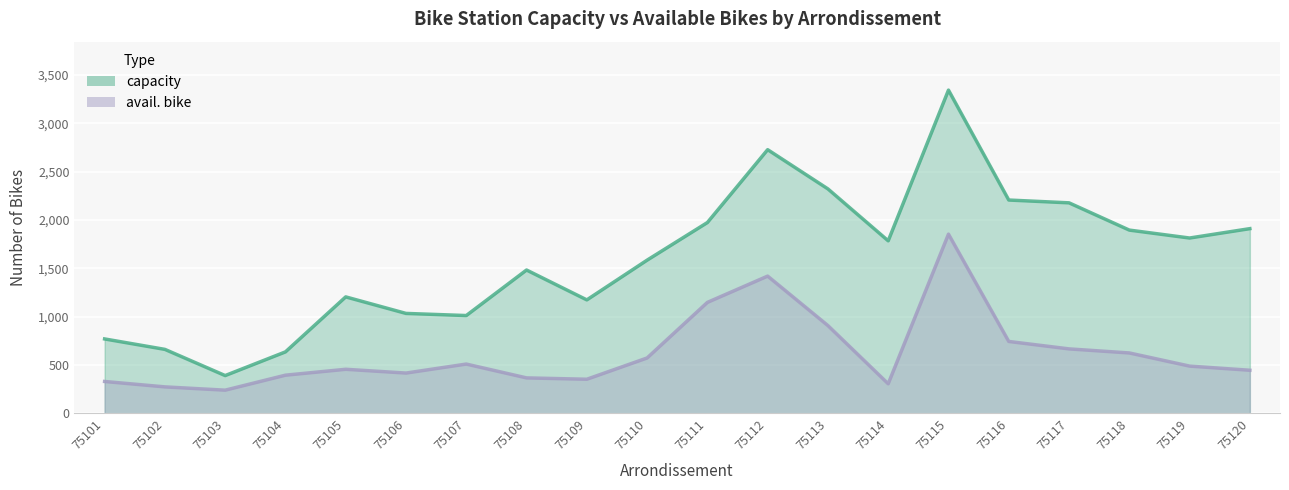

Reading left to right, list all the values displayed in this chart.

capacity: 75101=768	75102=660	75103=389	75104=634	75105=1203	75106=1032	75107=1010	75108=1481	75109=1172	75110=1583	75111=1972	75112=2726	75113=2320	75114=1783	75115=3342	75116=2205	75117=2176	75118=1894	75119=1812	75120=1909
avail. bike: 75101=328	75102=272	75103=238	75104=393	75105=454	75106=415	75107=508	75108=365	75109=351	75110=571	75111=1146	75112=1418	75113=906	75114=304	75115=1852	75116=742	75117=665	75118=623	75119=487	75120=444